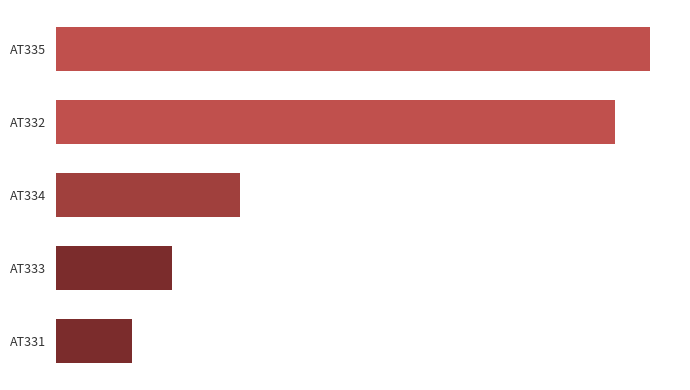

Are the bars horizontal?

Yes